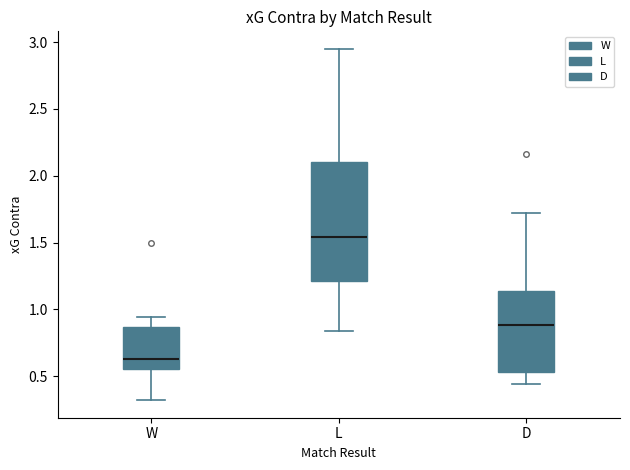

Where does the lower whisker of the box for D end on the y-axis? The values are not printed on the chart, so give them approximately, as read against the axis.

0.45